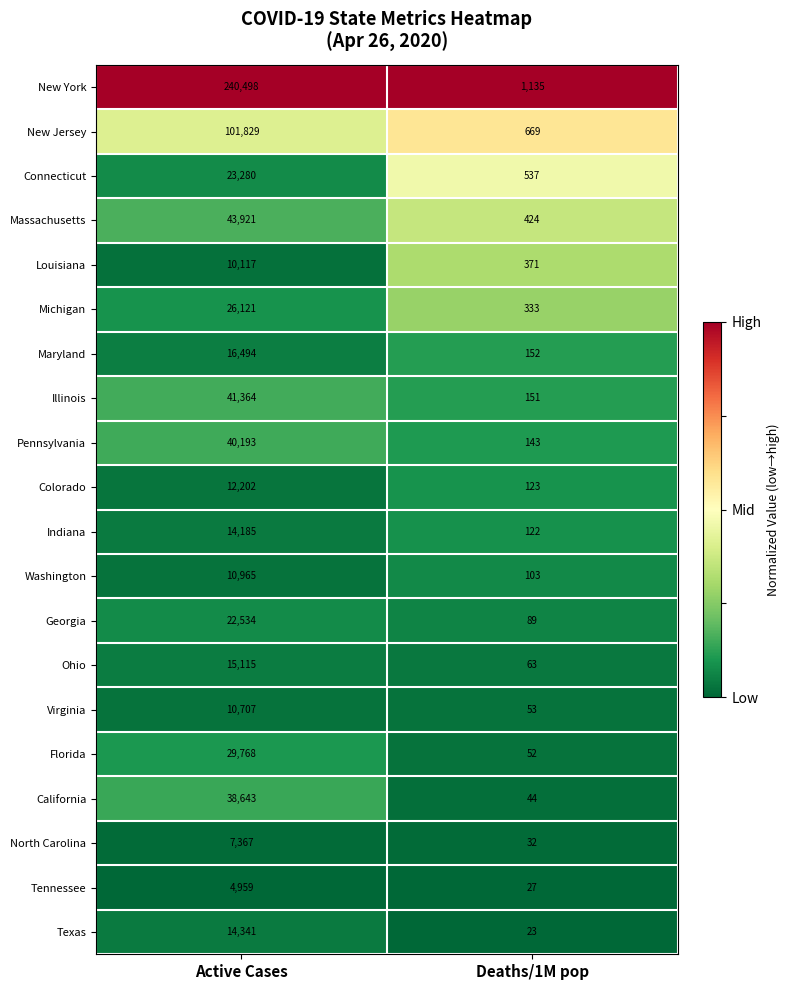

True or false: Michigan has a value of 333 at Deaths/1M pop.

True